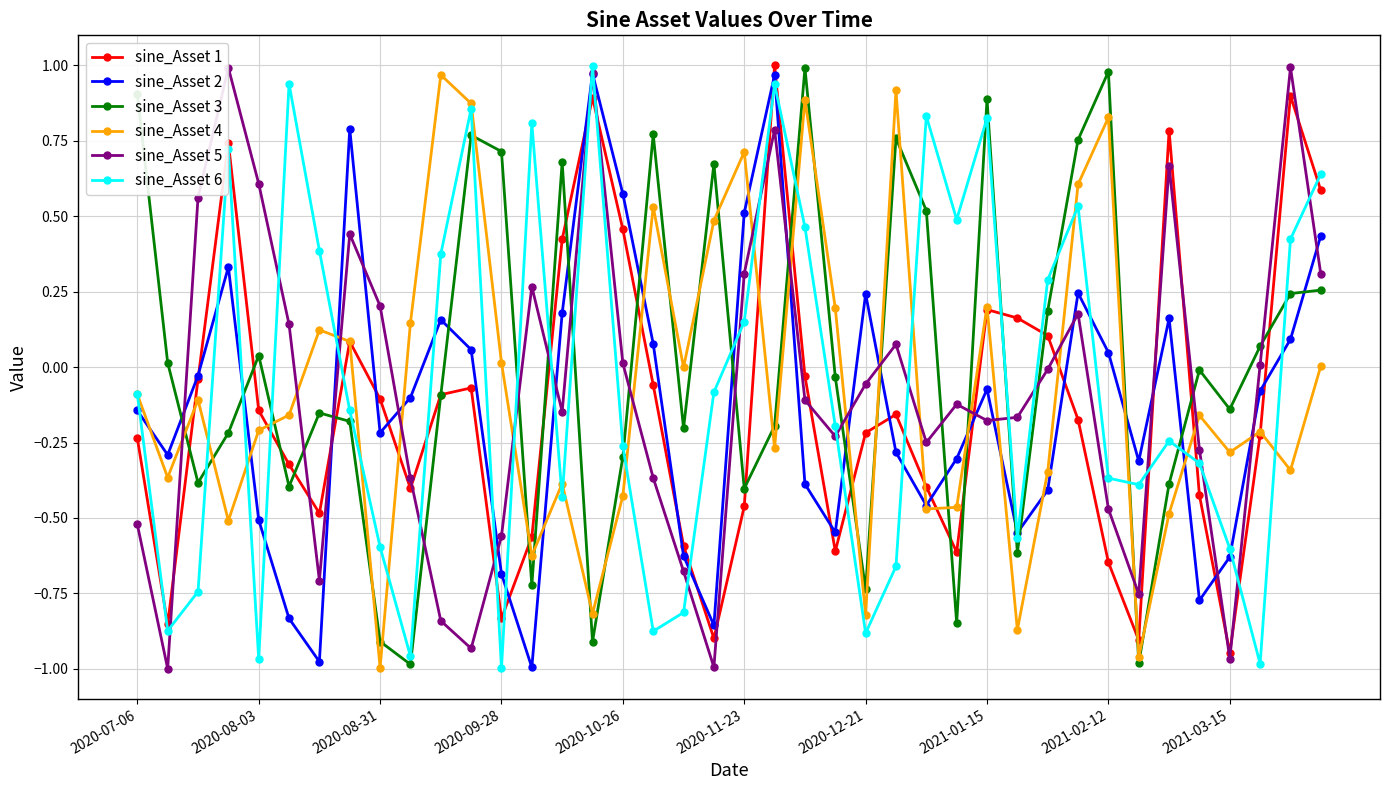

How many data points in sine_Asset 1 are less than 0?

28